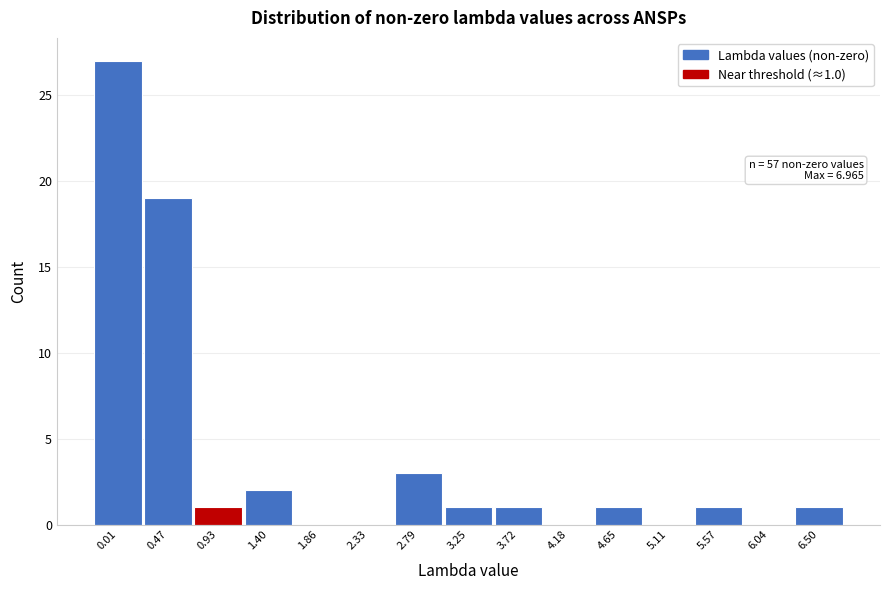

Reading left to right, extract all data points from this chart.

0.01=27	0.47=19	0.93=1	1.40=2	1.86=0	2.33=0	2.79=3	3.25=1	3.72=1	4.18=0	4.65=1	5.11=0	5.57=1	6.04=0	6.50=1